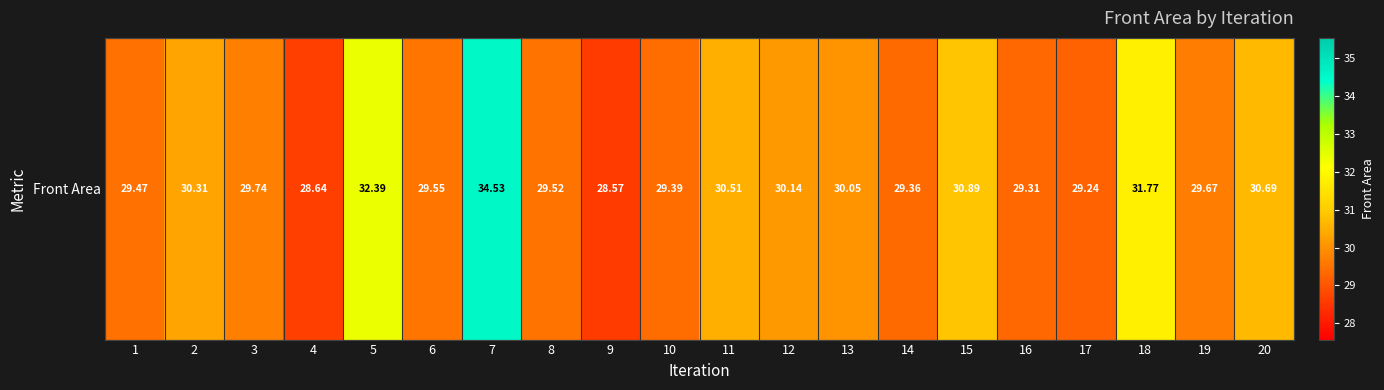

Between 18 and 15, which is larger?

18